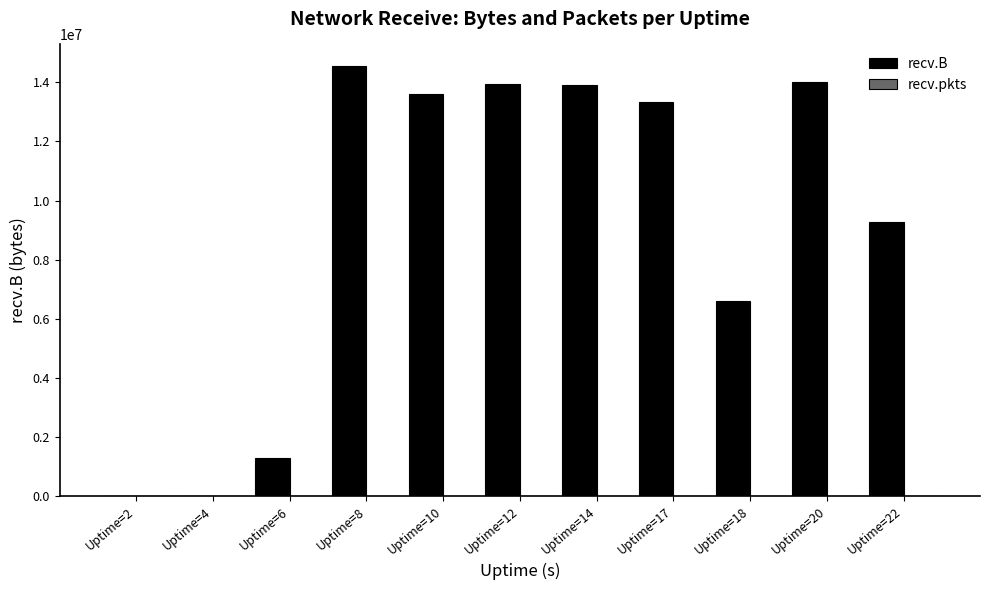

Count the number of data series in this chart.

2